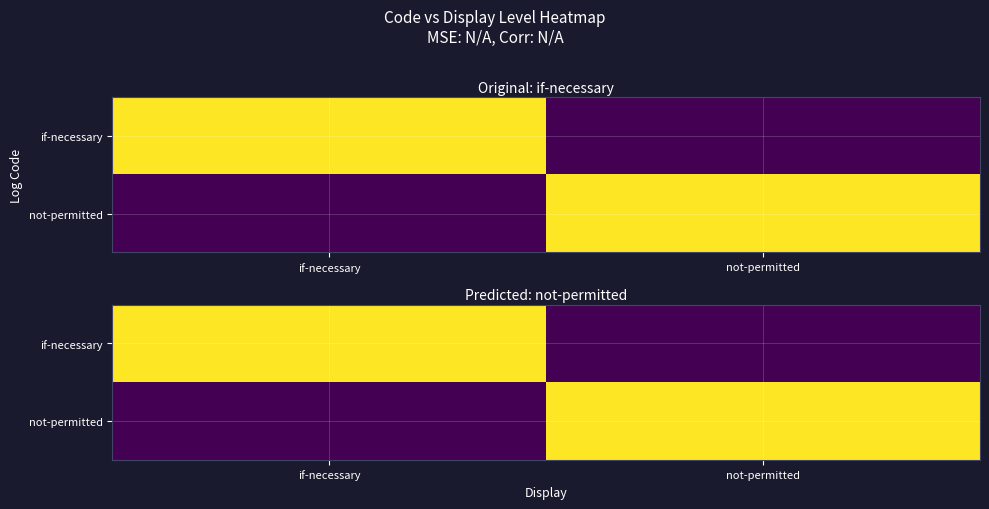

At which label is if-necessary closest to 0?

not-permitted